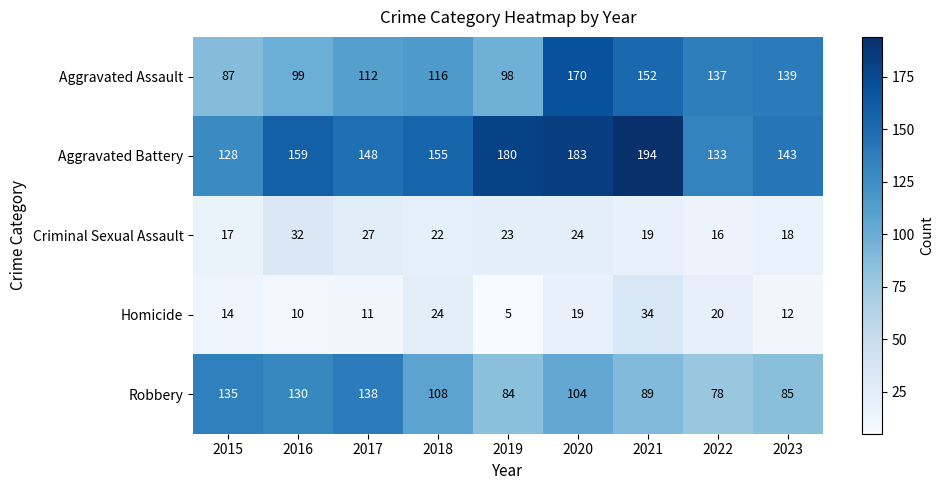

The value of Criminal Sexual Assault at 2019 is 23. True or false?

True